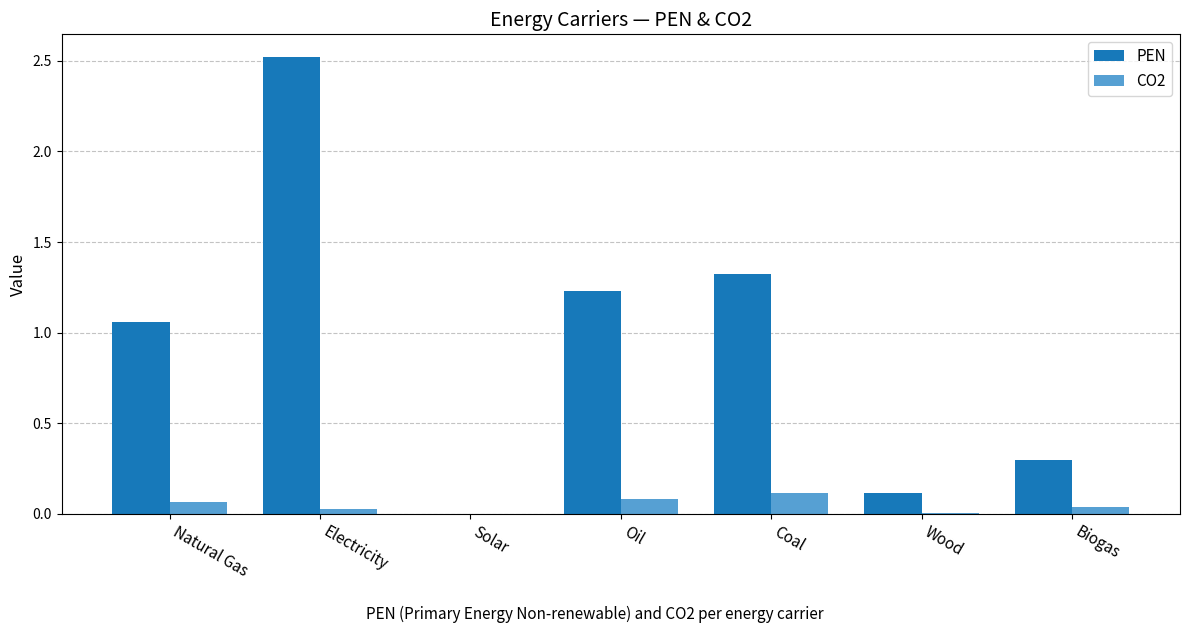

How many groups of bars are there?

7